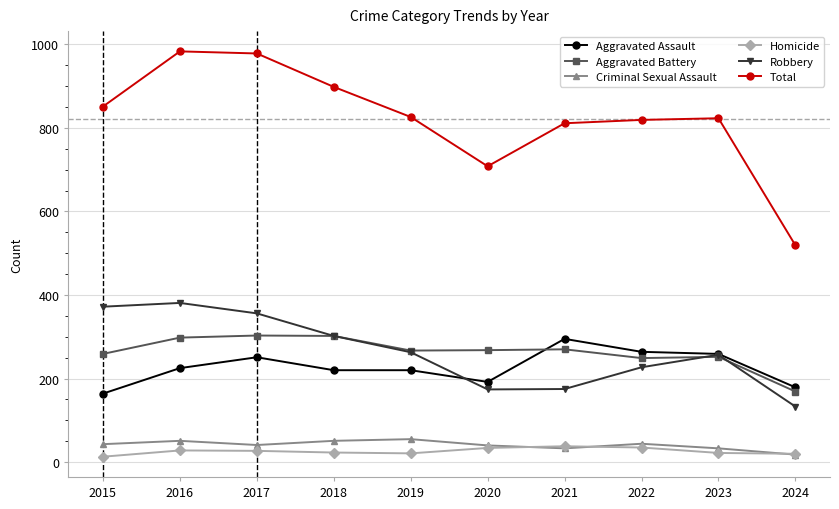

Which series changed the most between 2016 and 2024?

Total